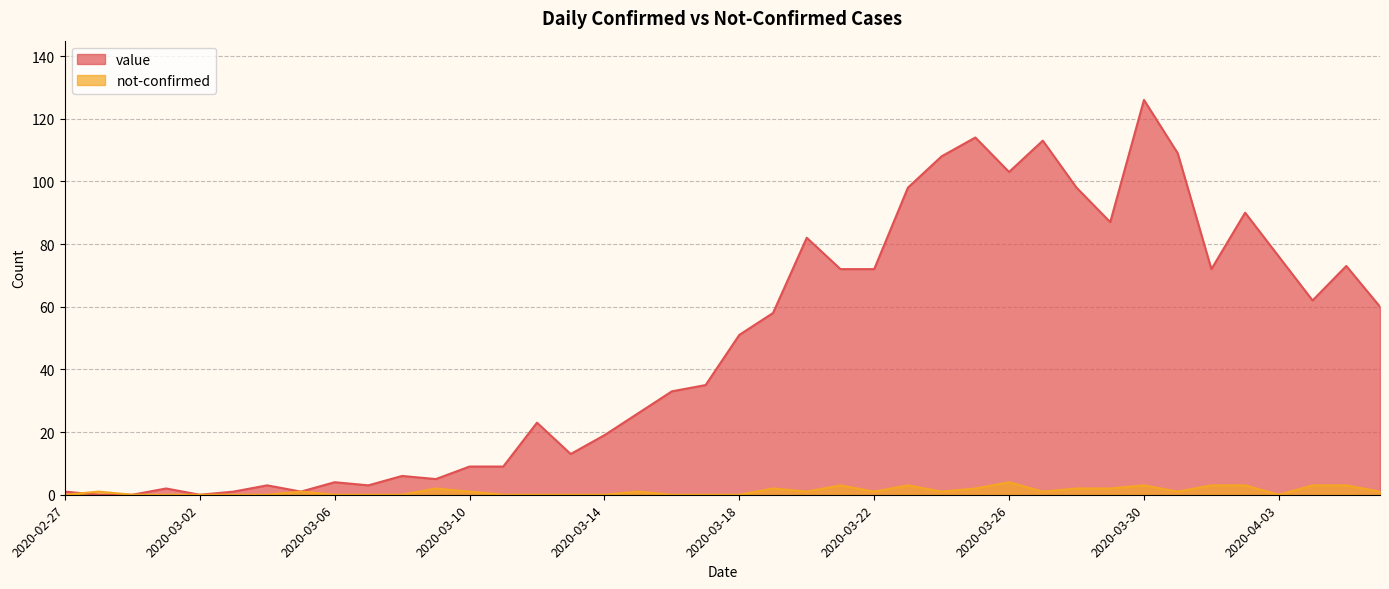

What is the label of the 1st point from the right?

2020-04-06